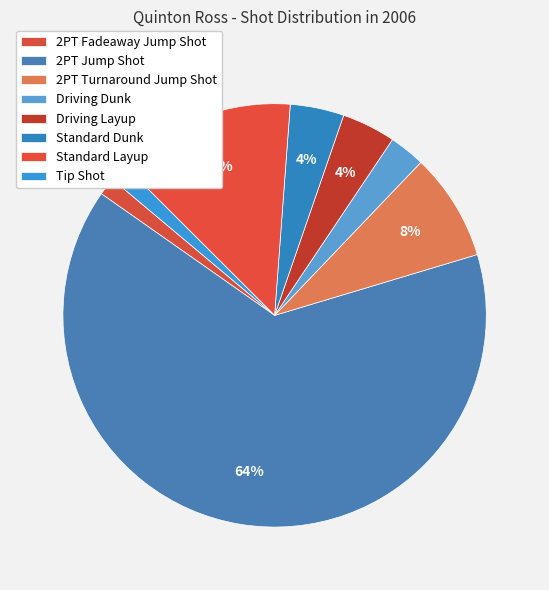

Does 2PT Jump Shot account for over 50% of the chart?

Yes